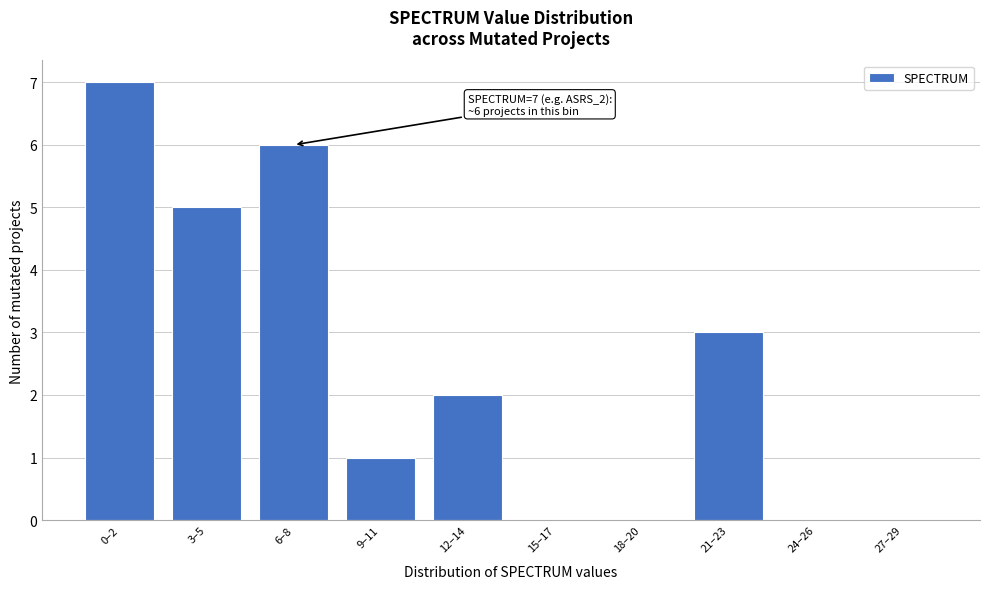

Reading left to right, list all the values displayed in this chart.

0–2=7	3–5=5	6–8=6	9–11=1	12–14=2	15–17=0	18–20=0	21–23=3	24–26=0	27–29=0